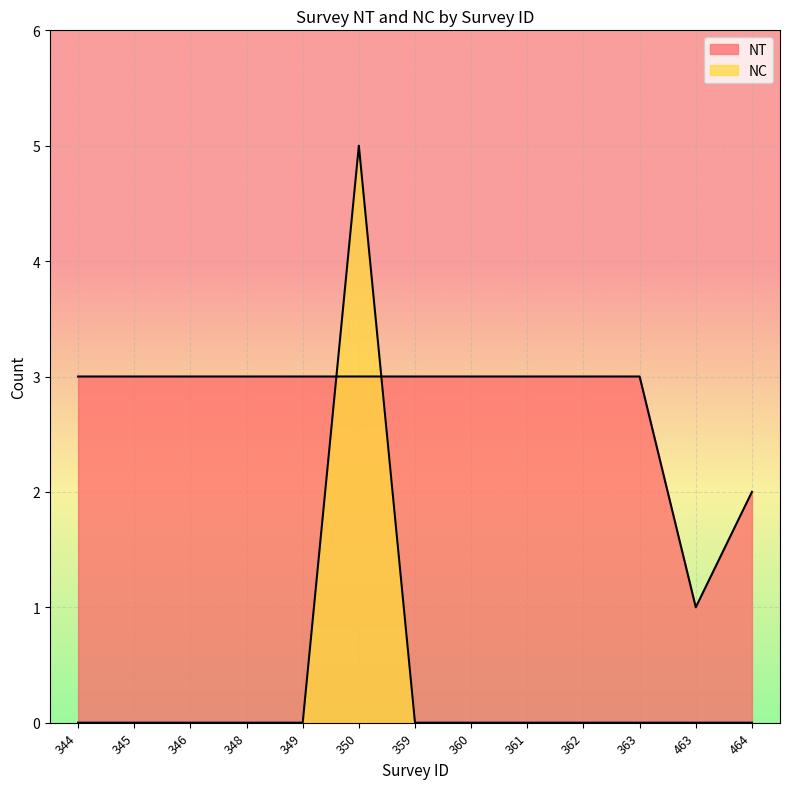

After their last crossing, which series has the higher values: NC or NT?

NT